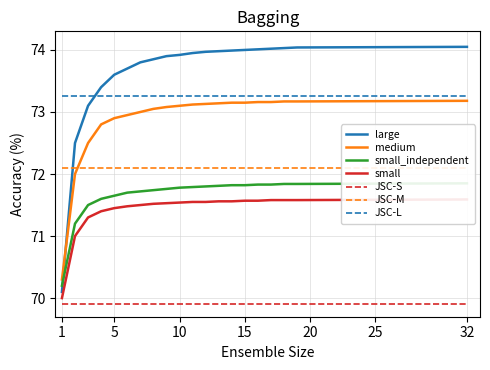

Which series ends up on top after the final intersection of large and small_independent?

large